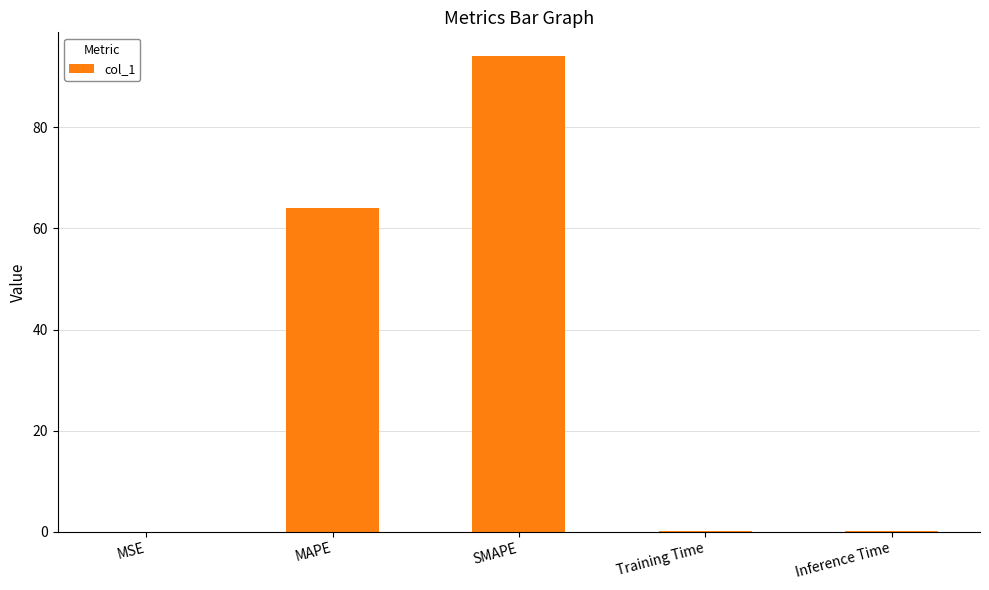

What is the sum of all values?

158.5